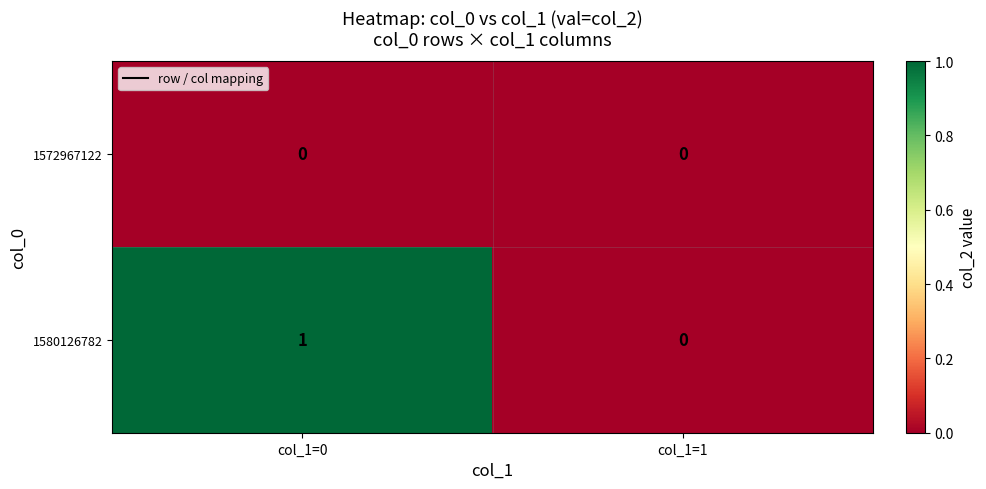

Rank the series by their maximum value, from highest to lowest.

1580126782, 1572967122